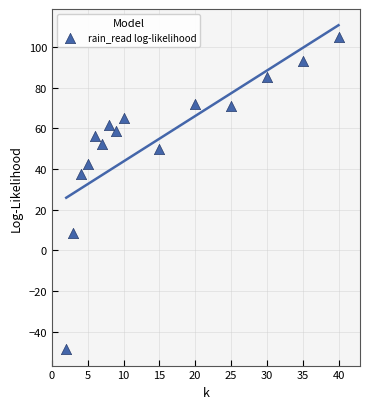

What Y value in the scatter plot is closest to 28?

37.4